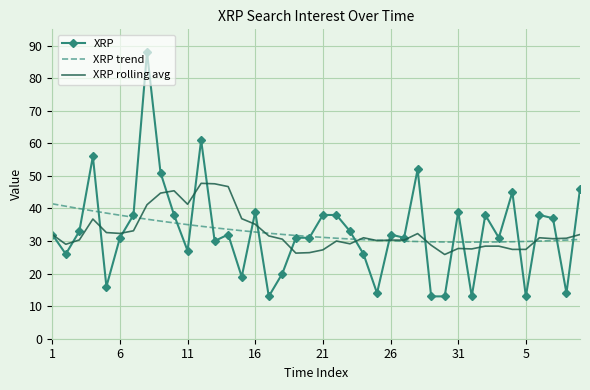

Which series has the largest range (max minus min)?

XRP